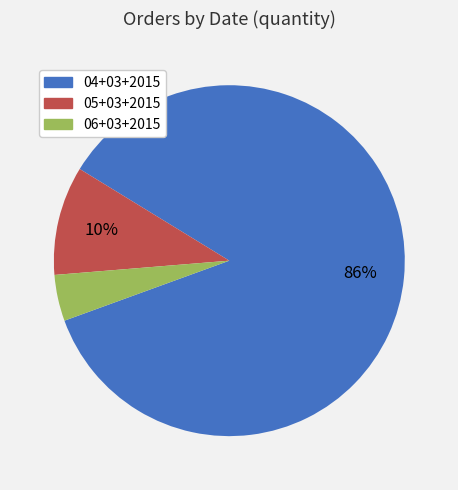

Which slice is the smallest?

06+03+2015